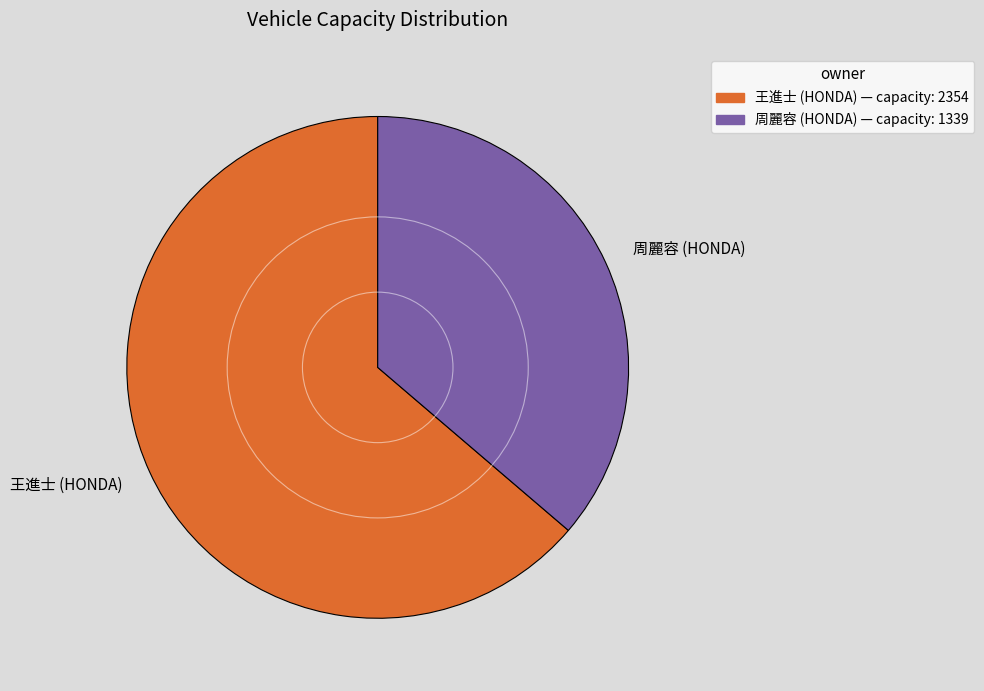

Rank the categories by value from highest to lowest.

王進士 (HONDA), 周麗容 (HONDA)